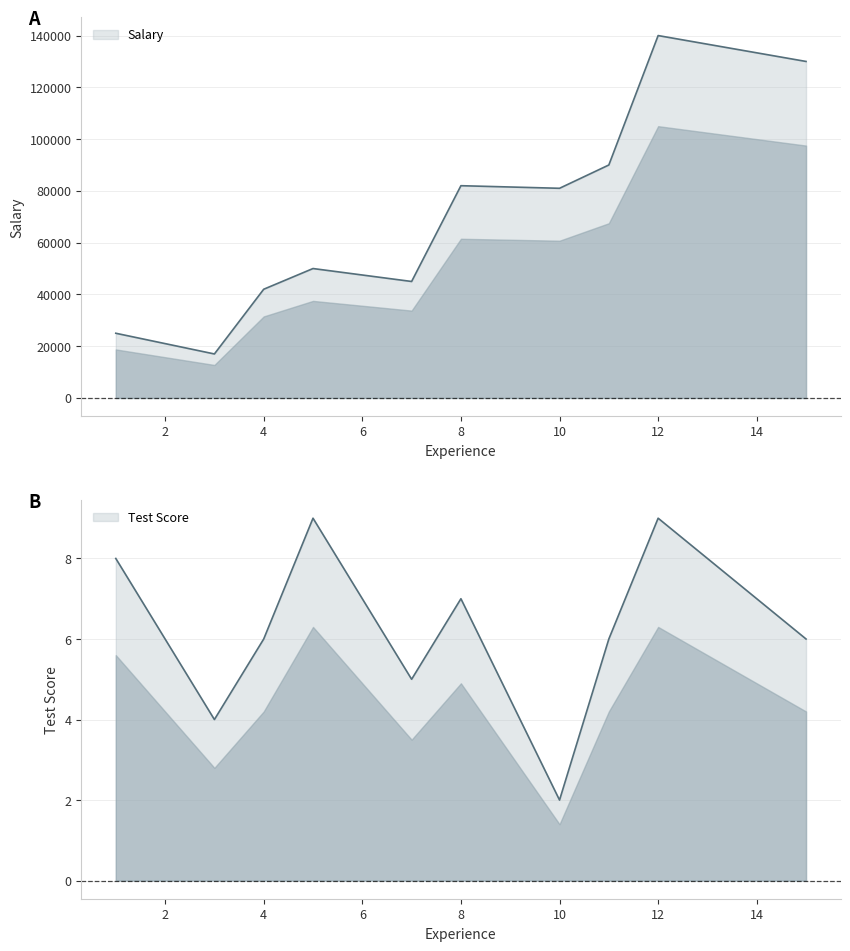

What is the spread (max minus min) of values at 4?

41994